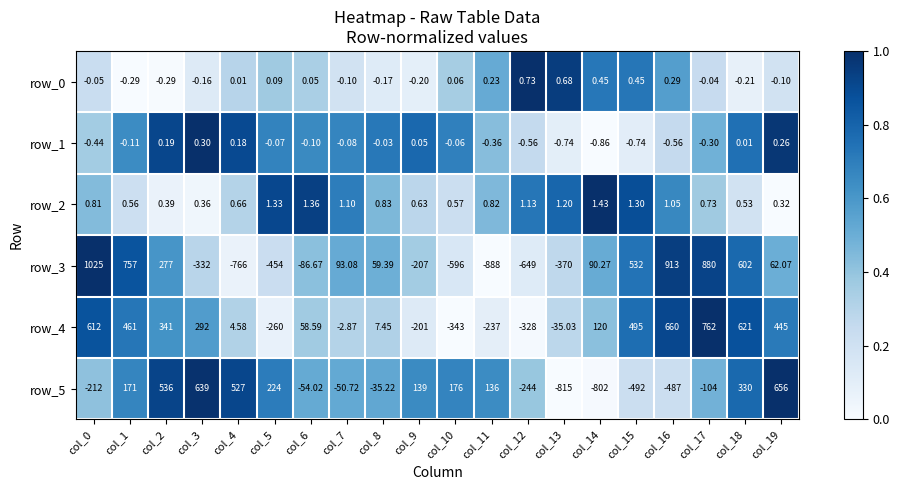

Which series has the widest spread of values?

row_3